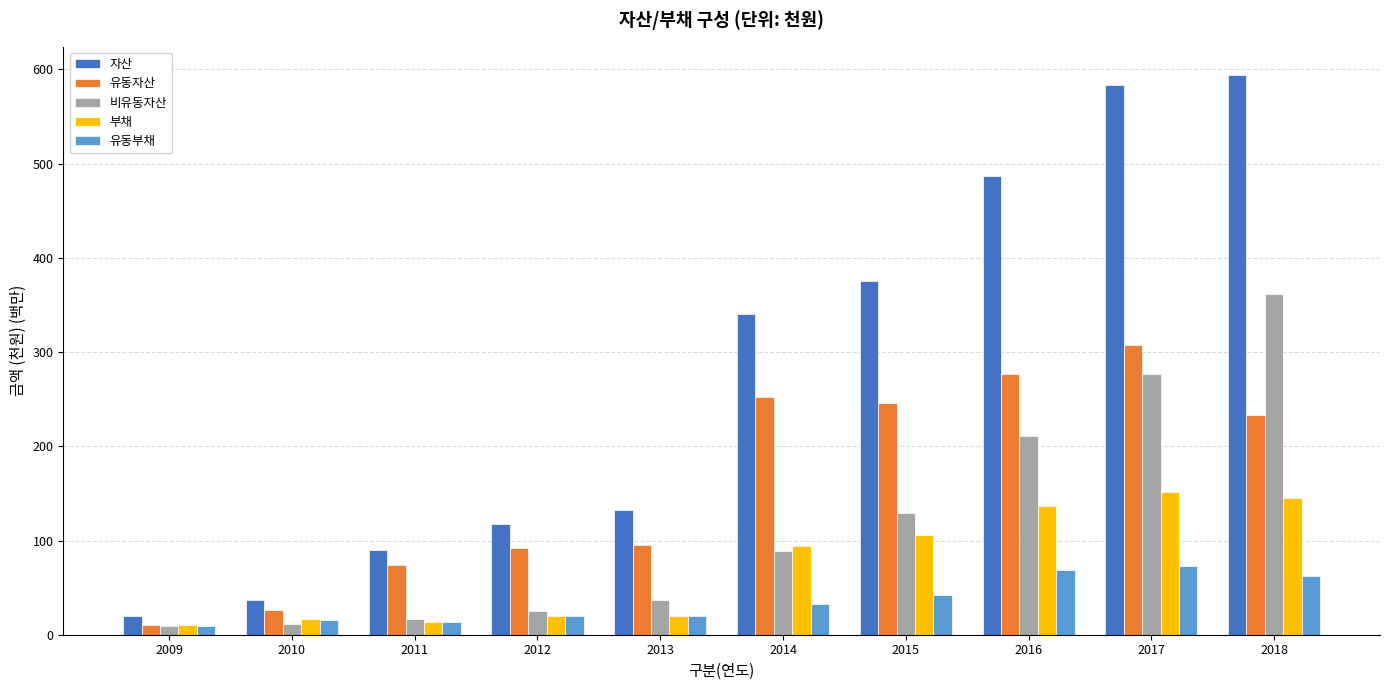

Which series has the widest spread of values?

자산